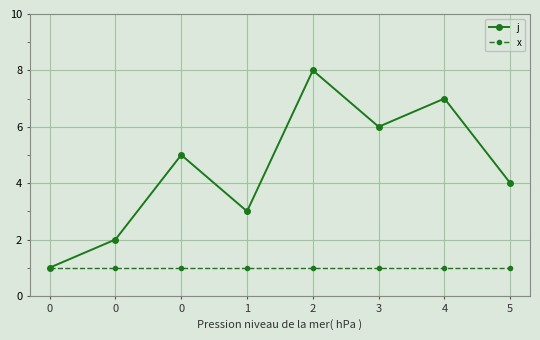

The value of x at 2 is 1. True or false?

True